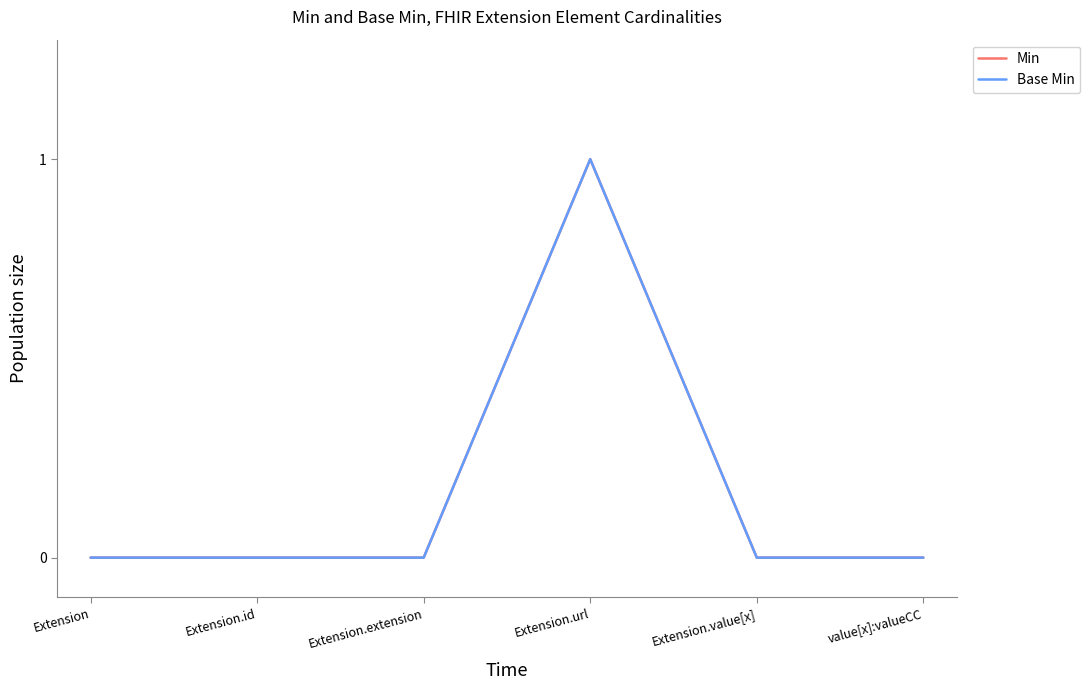

Is this an area chart (filled region under the line)?

No